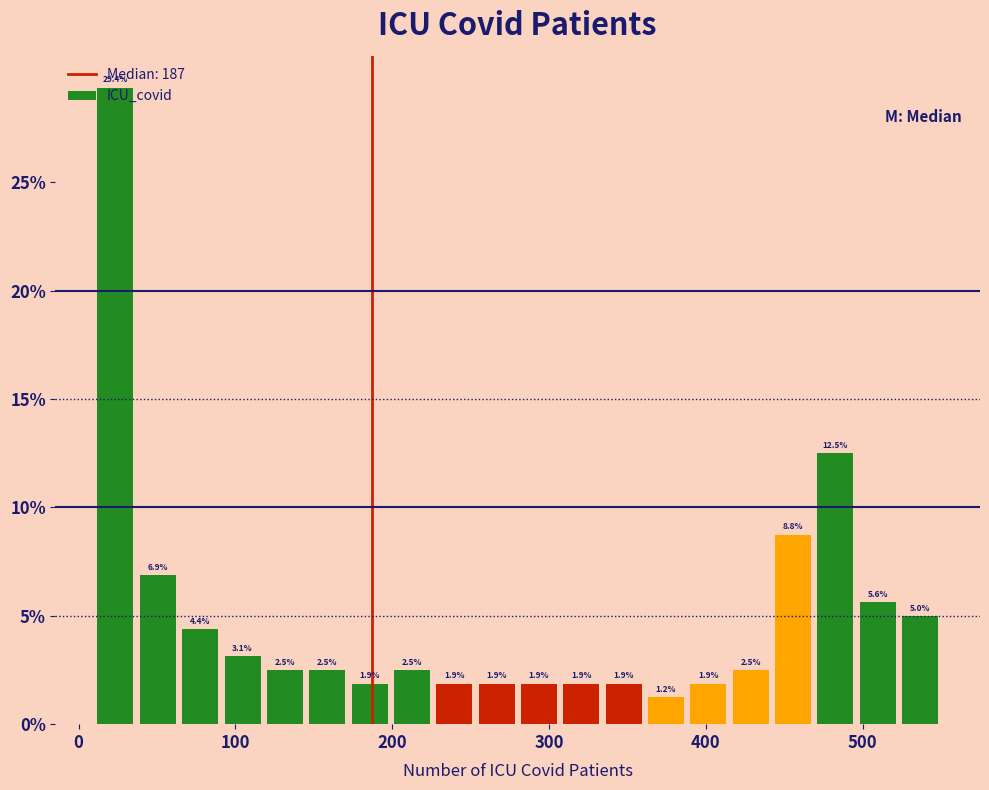

Read against the x-axis, roughly where is the centre of the tallest bar?

20